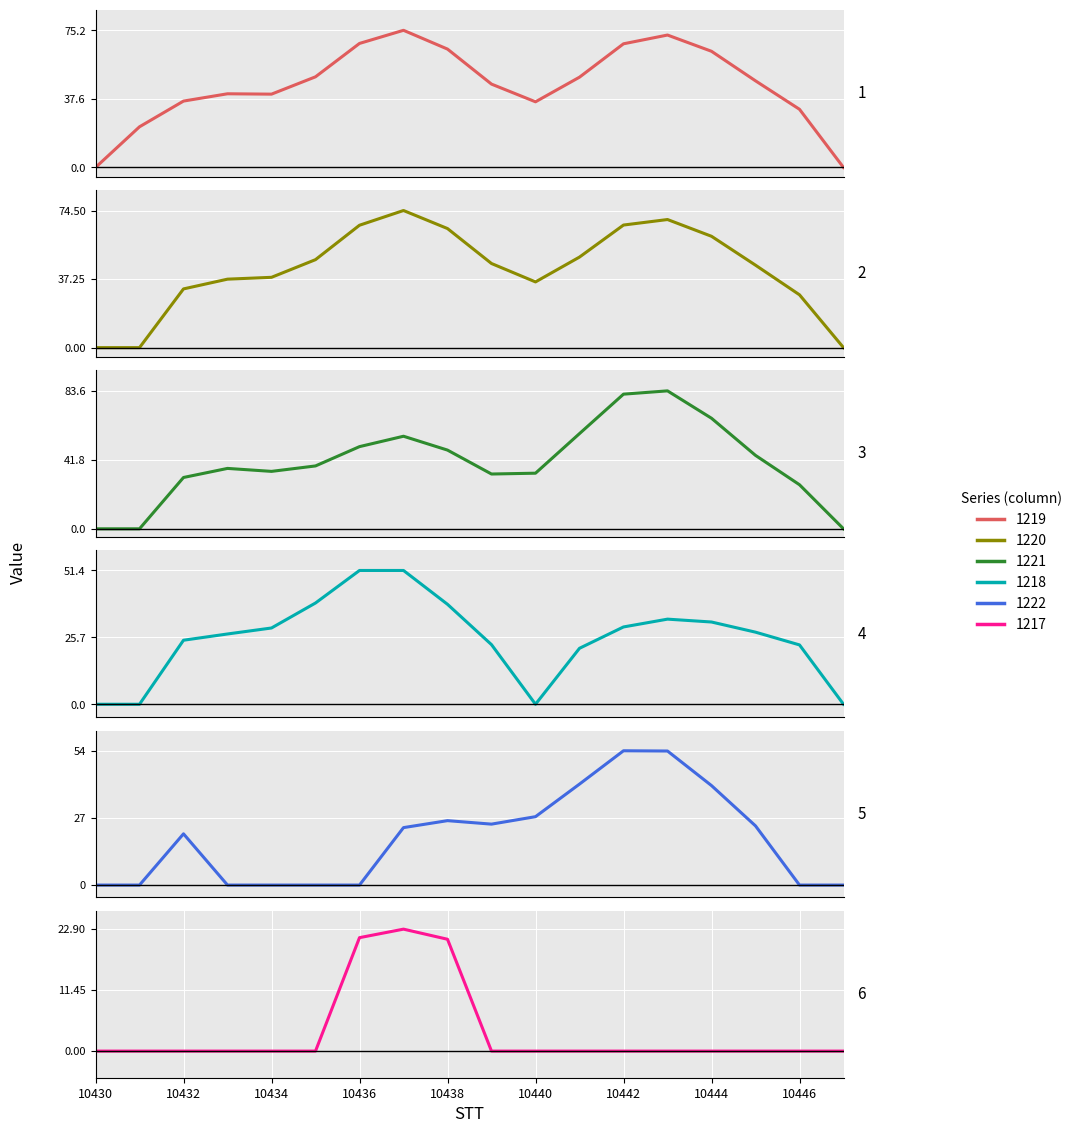

Reading left to right, what are all the values shown in this chart?

1219: 0.0	22.3	36.4	40.4	40.2	49.7	68.0	75.2	64.9	45.7	36.0	49.5	67.8	72.6	63.7	47.5	31.9	0.0
1220: 0.0	0.0	31.9	37.2	38.2	47.8	66.5	74.5	64.7	45.7	35.7	49.2	66.6	69.6	60.5	44.8	28.7	0.0
1221: 0.0	0.0	31.1	36.6	34.8	38.1	49.8	56.1	47.7	33.2	33.7	57.7	81.6	83.6	67.0	44.5	26.7	0.0
1218: 0.0	0.0	24.6	27.0	29.3	38.9	51.4	51.4	38.4	22.9	0.0	21.5	29.7	32.7	31.6	27.7	22.8	0.0
1222: 0.0	0.0	20.6	0.0	0.0	0.0	0.0	23.1	25.9	24.5	27.5	40.6	54.0	53.9	40.0	23.8	0.0	0.0
1217: 0.0	0.0	0.0	0.0	0.0	0.0	21.3	22.9	21.0	0.0	0.0	0.0	0.0	0.0	0.0	0.0	0.0	0.0